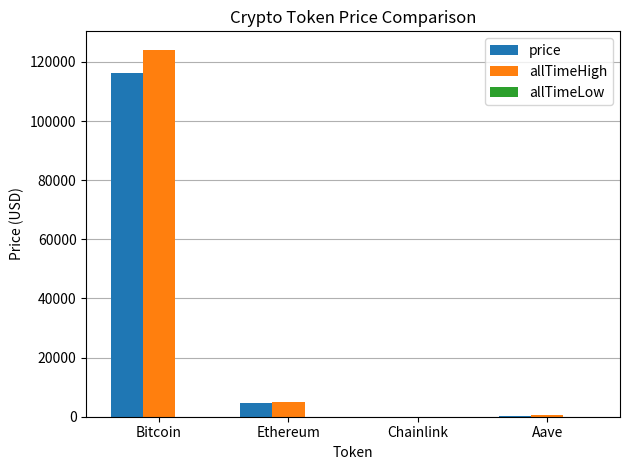

Which series has the largest total across all categories?

allTimeHigh